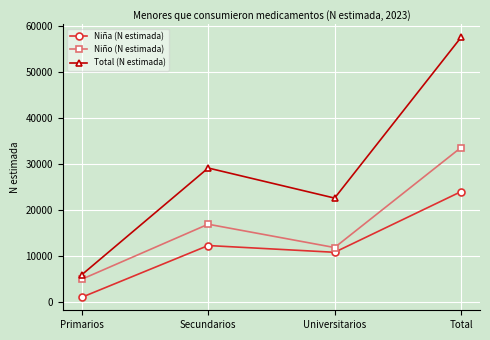

The Niño (N estimada) series shows 19997 at Universitarios. True or false?

False